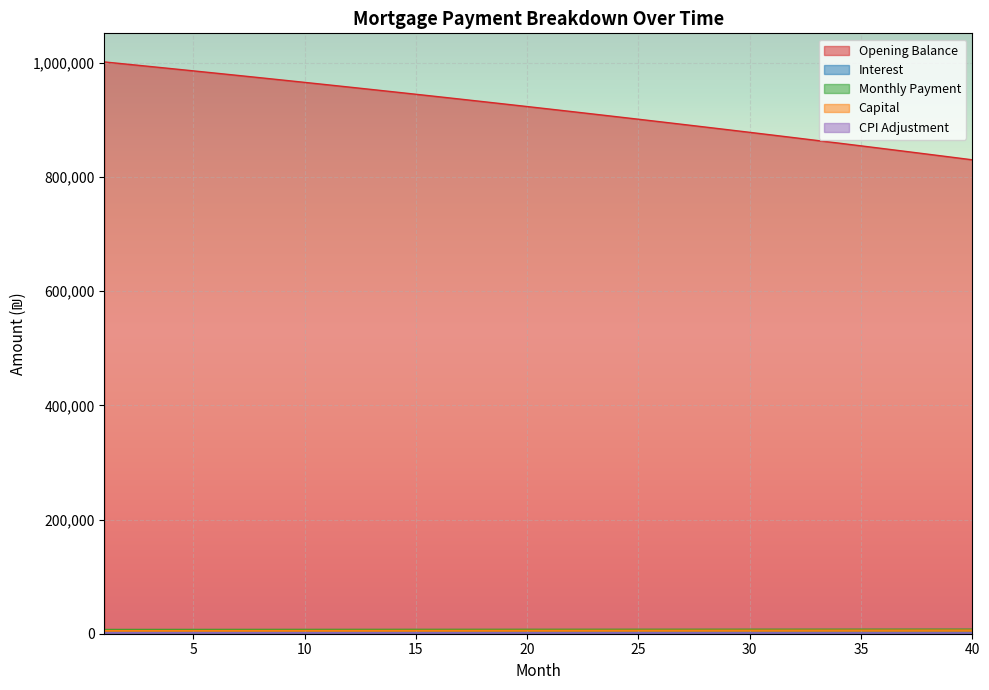

Between 8 and 19, which is larger?

8